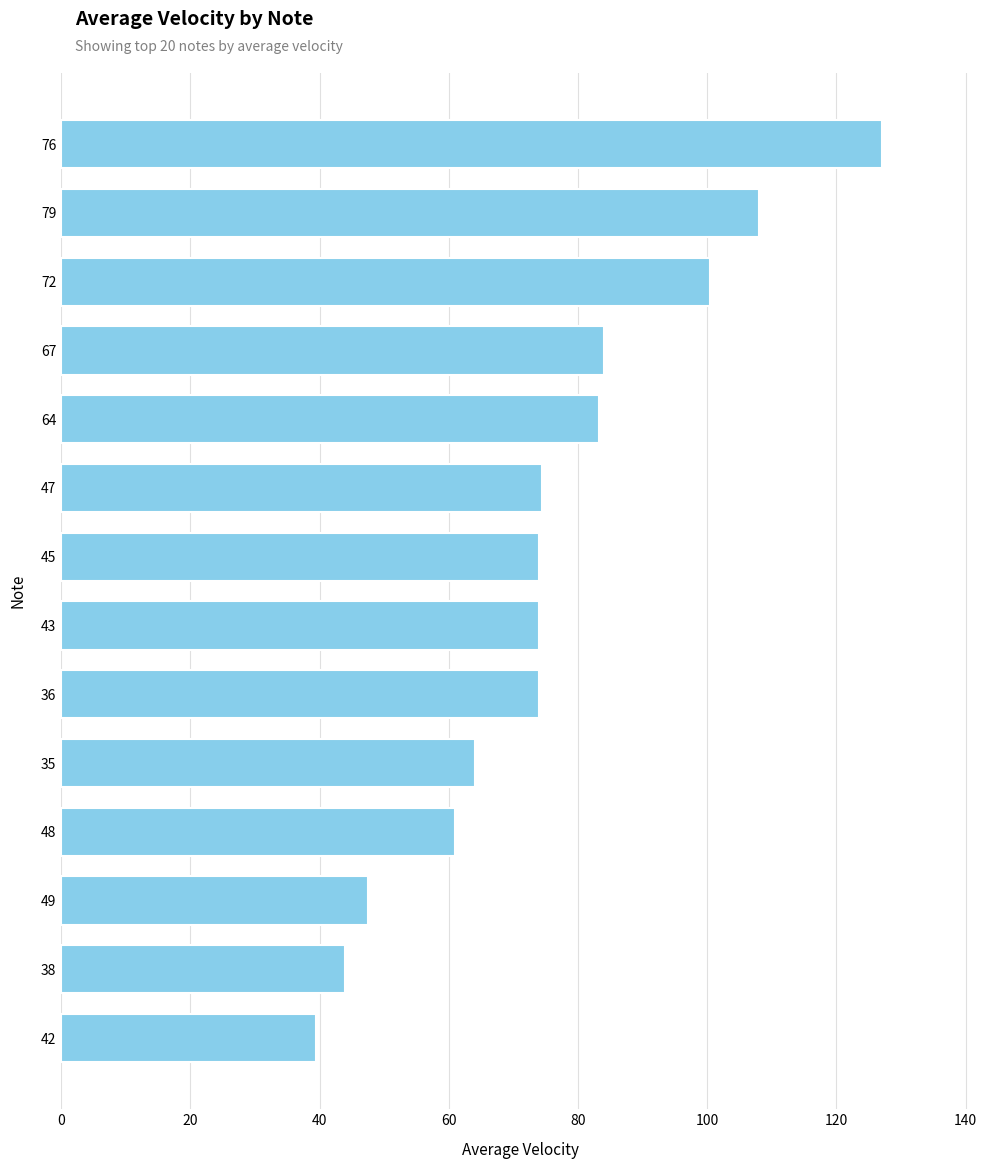

What is the change in value from 35 to 76?

+63.0